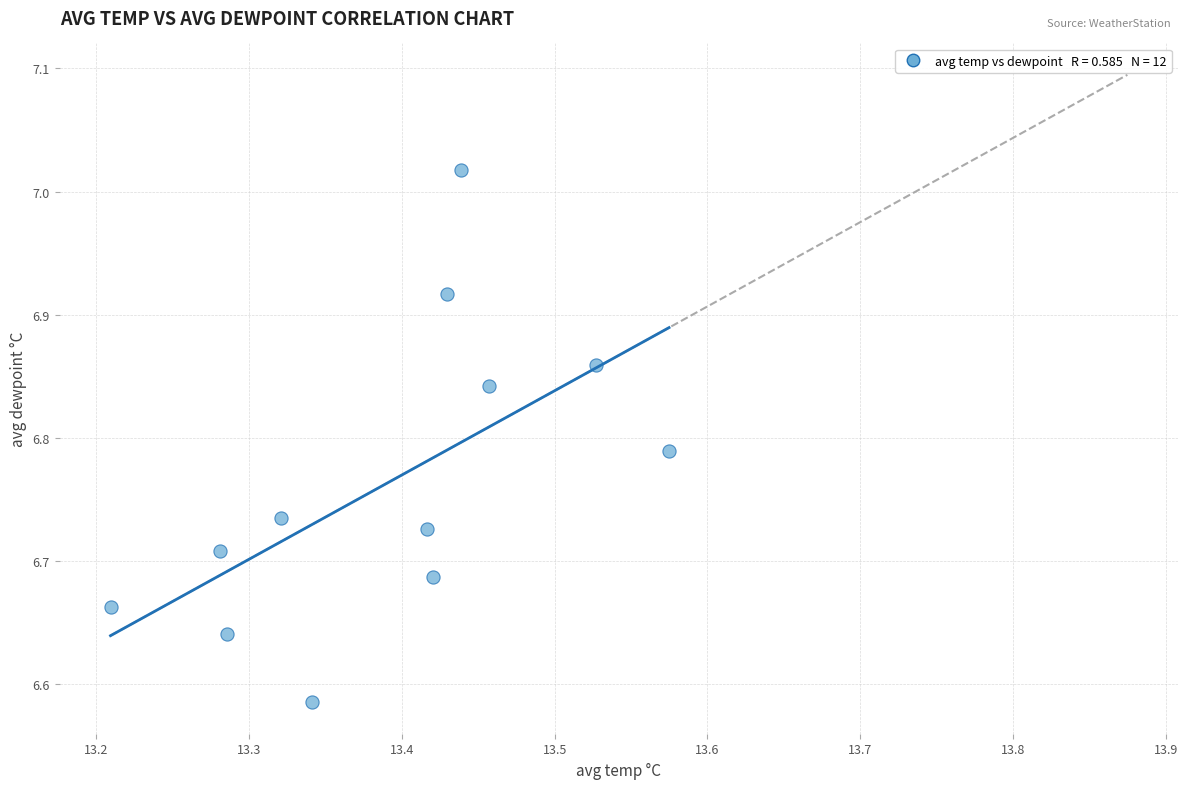

What is the range of X values (max minus min)?

0.4